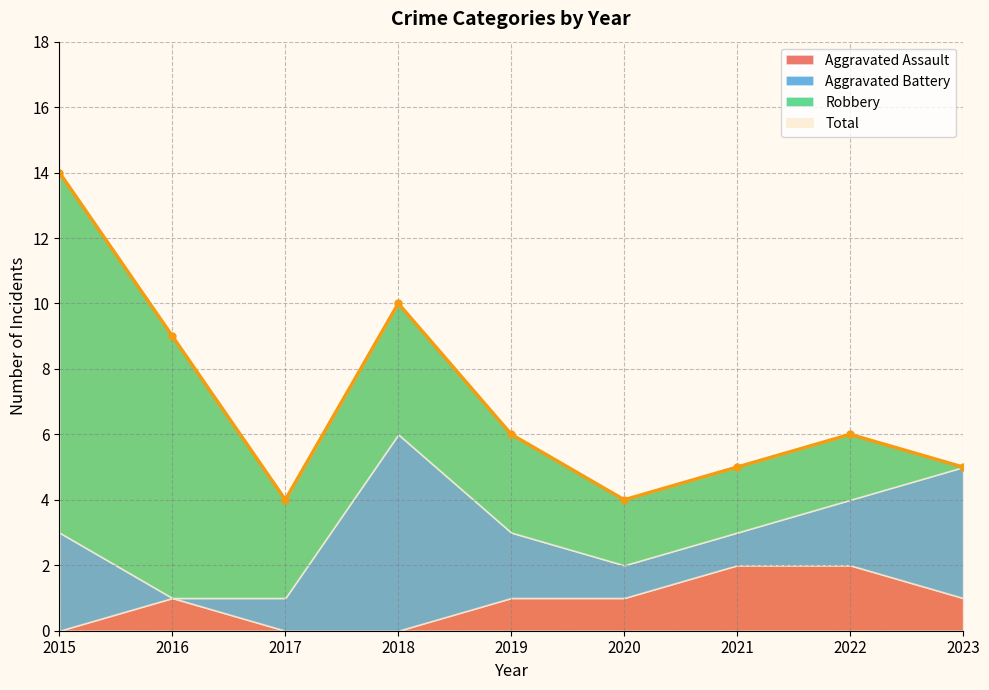

Reading left to right, transcribe all the data shown in this chart.

Aggravated Assault: 0	1	0	0	1	1	2	2	1
Aggravated Battery: 3	0	1	6	2	1	1	2	4
Robbery: 11	8	3	4	3	2	2	2	0
Total: 14	9	4	10	6	4	5	6	5